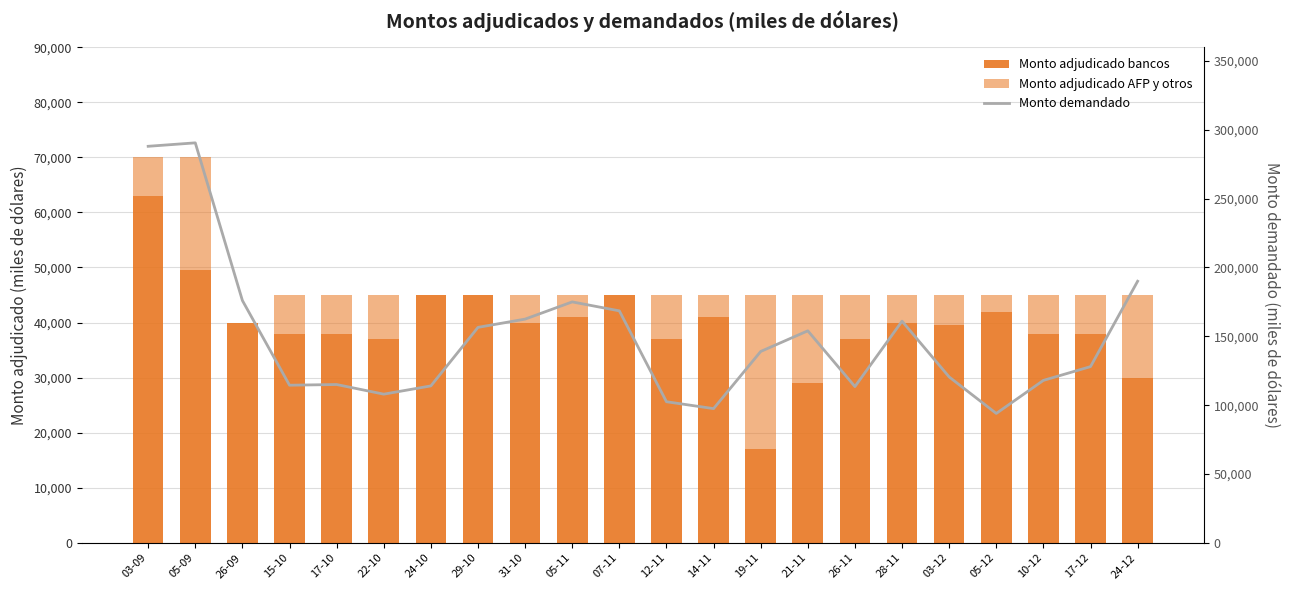

Which category has the highest value across all series?

05-09